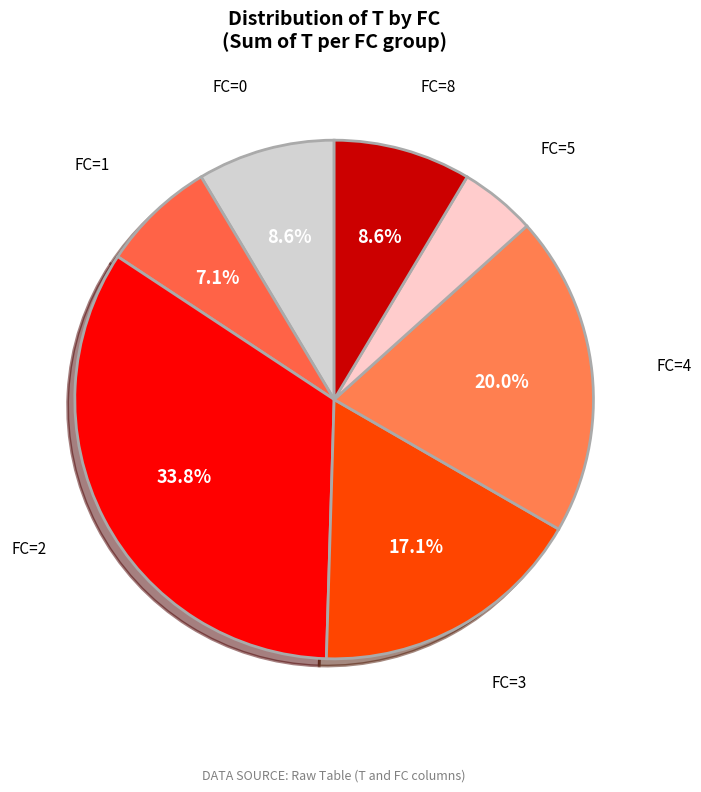

What is the ratio of the value at FC=0 to the value at FC=3?

0.5